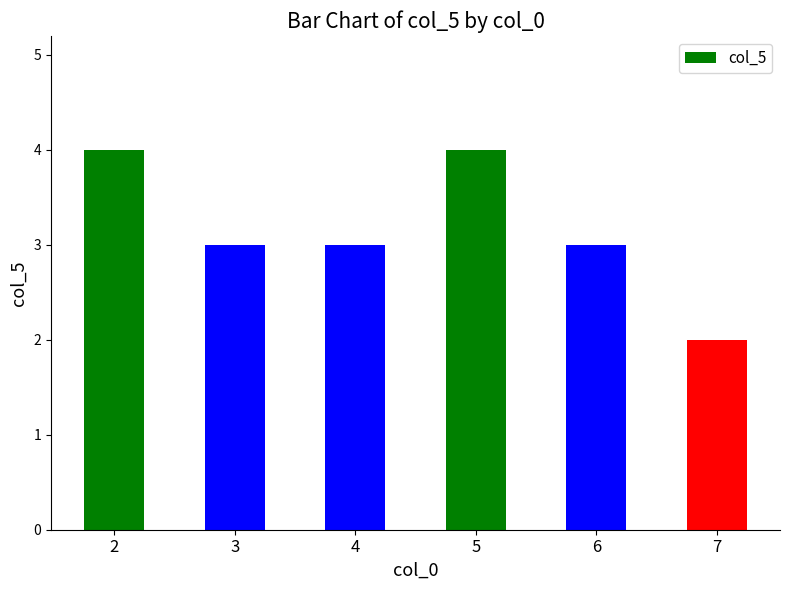

Which has a higher value, 3 or 2?

2